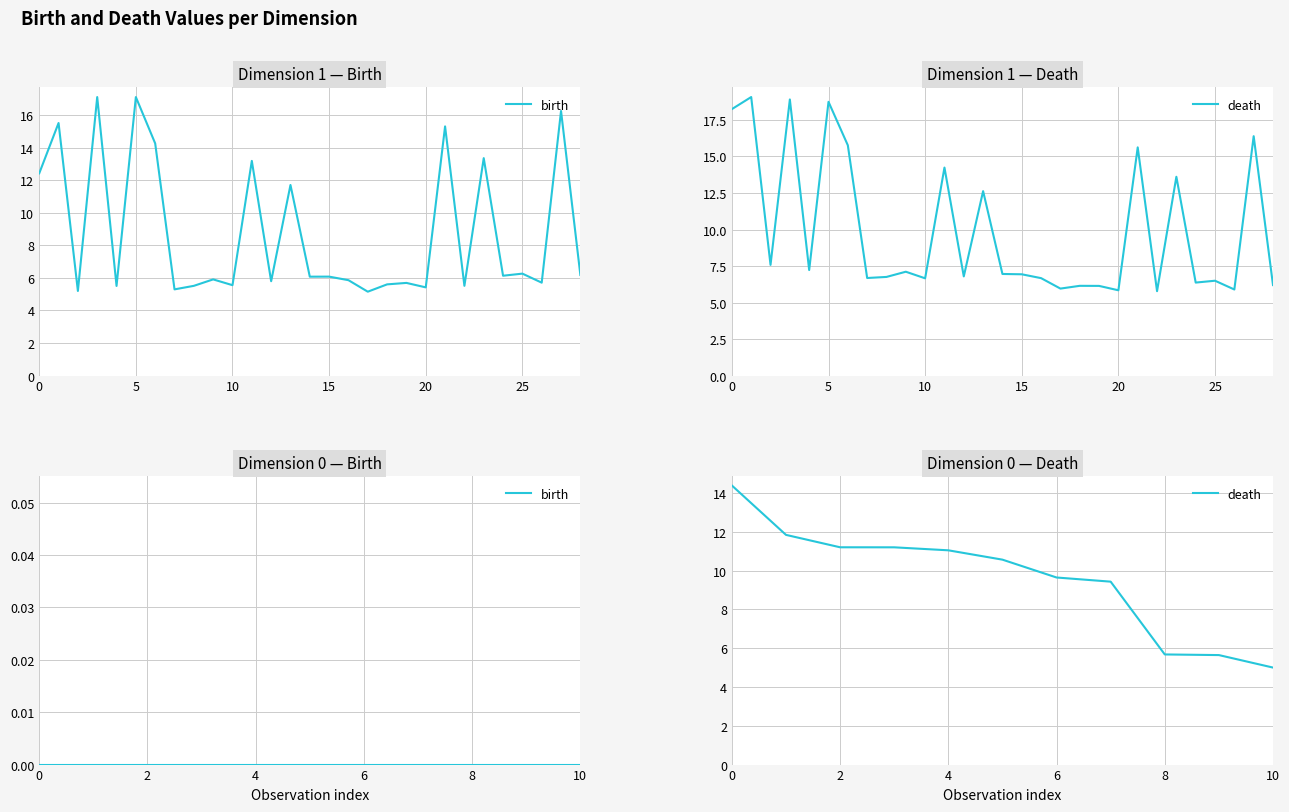

The death series shows 14.4 at 0. True or false?

True